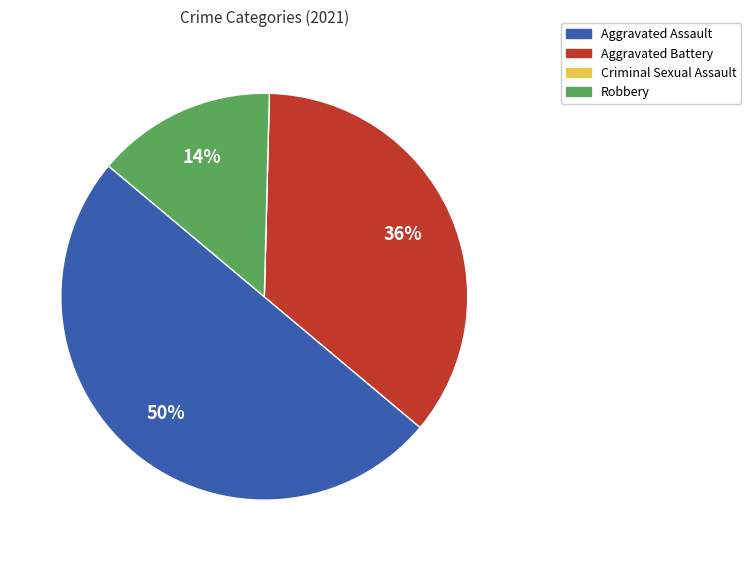

To the nearest percent, what is the average slice percentage?

25%